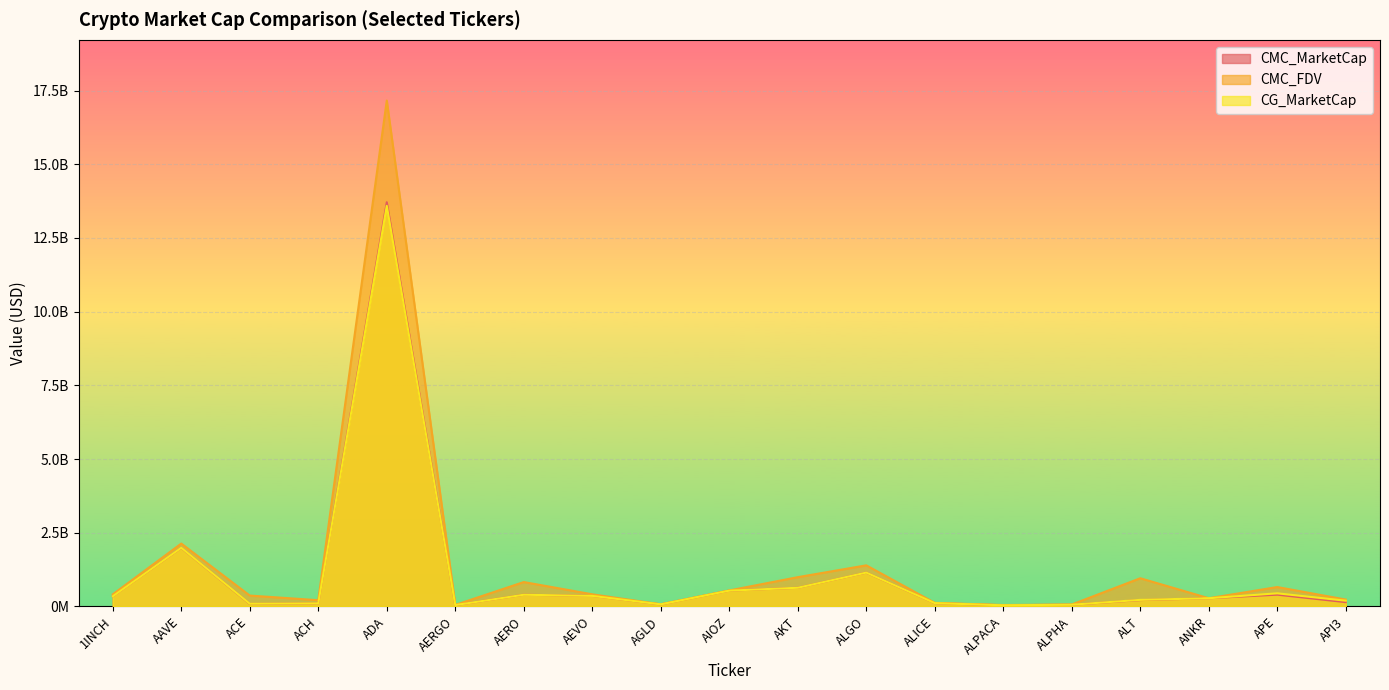

What is the greatest value displayed?

17163613148.2